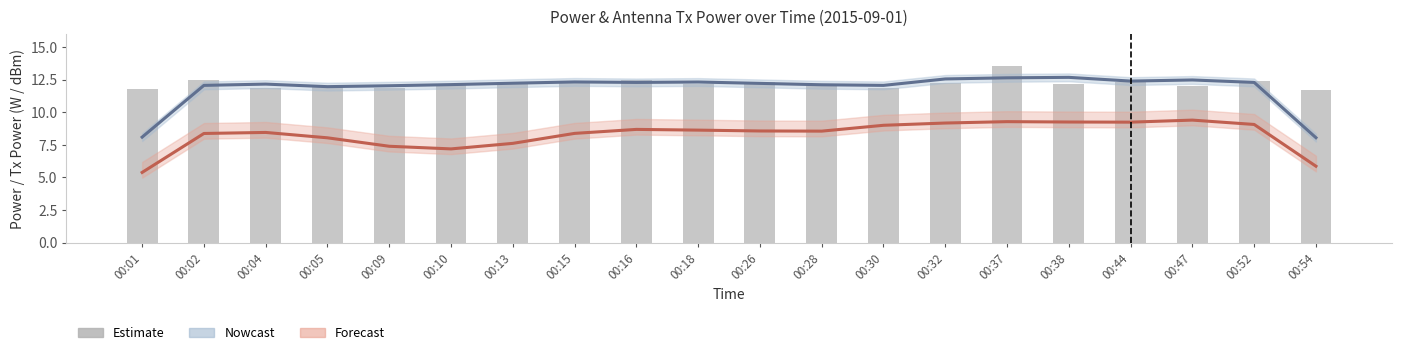

What is the value of the Antenna1 GetTxPower bar at the 4th from the left?

12.0